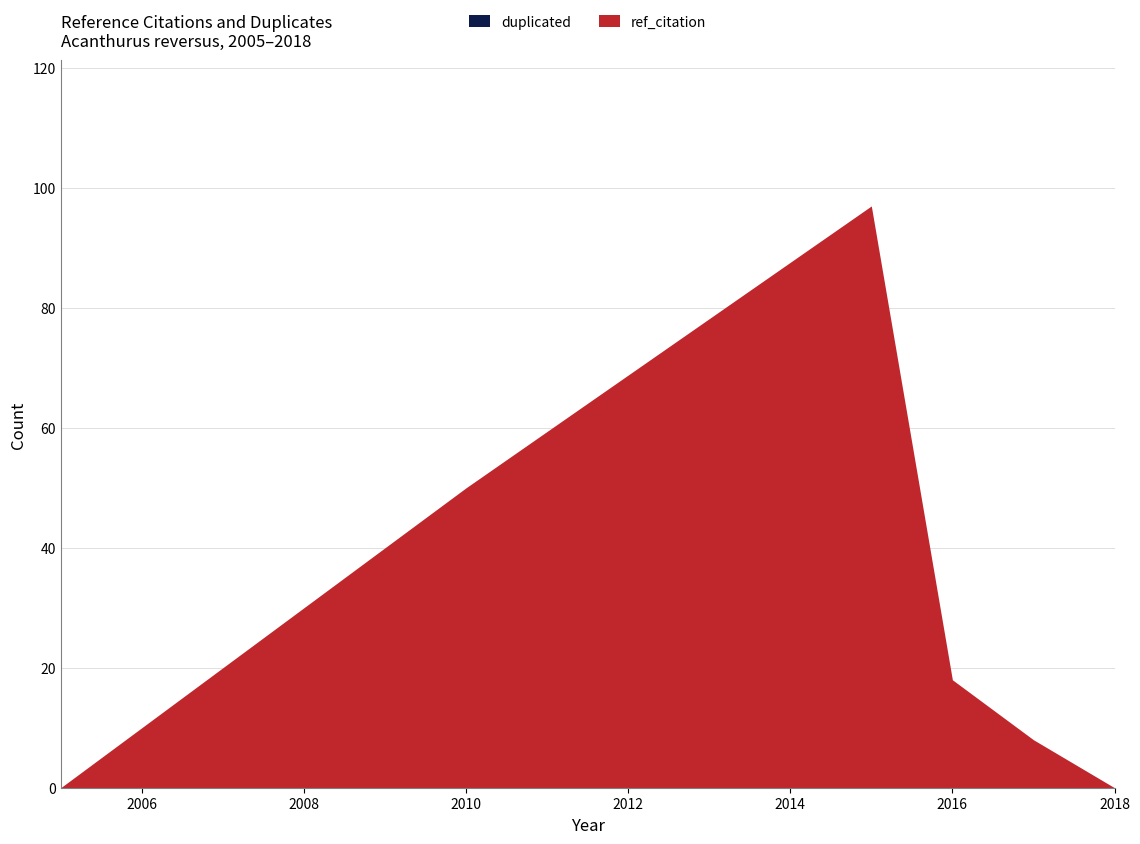

List the series in order of their overall mean, highest first.

ref_citation, duplicated